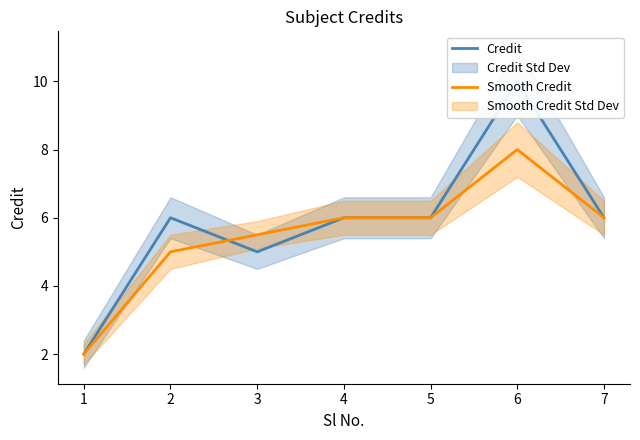

Count the number of categories in the chart.

7